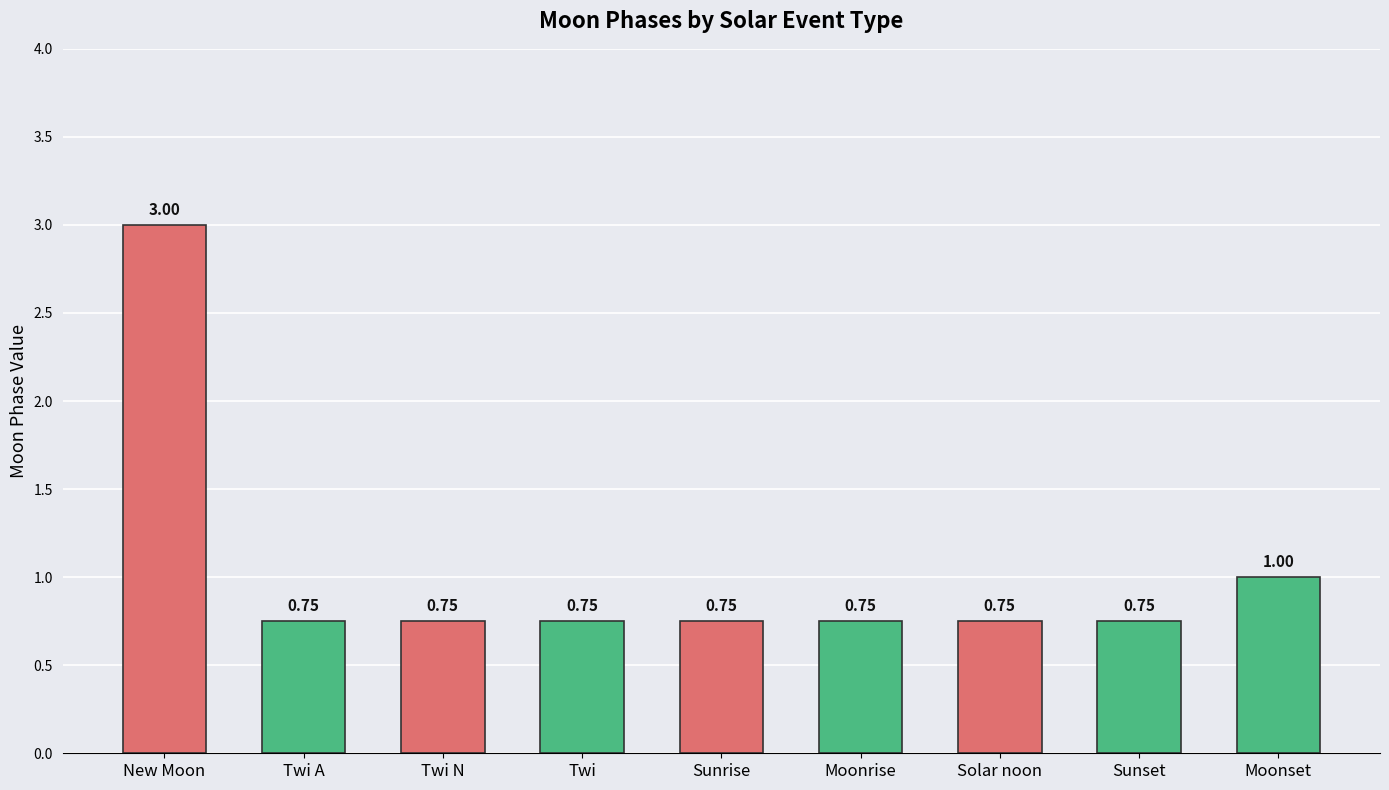

What is the average value?

1.0